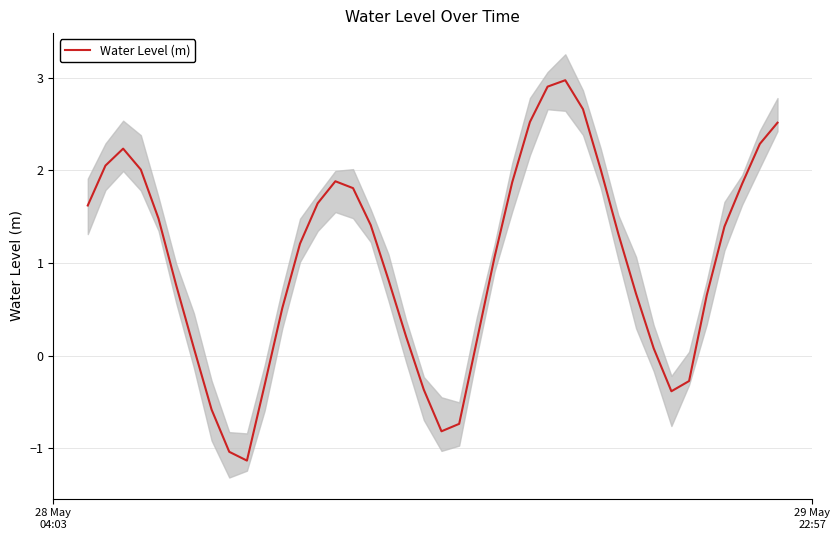

Is it true that the value at 22 is 0.1?

False